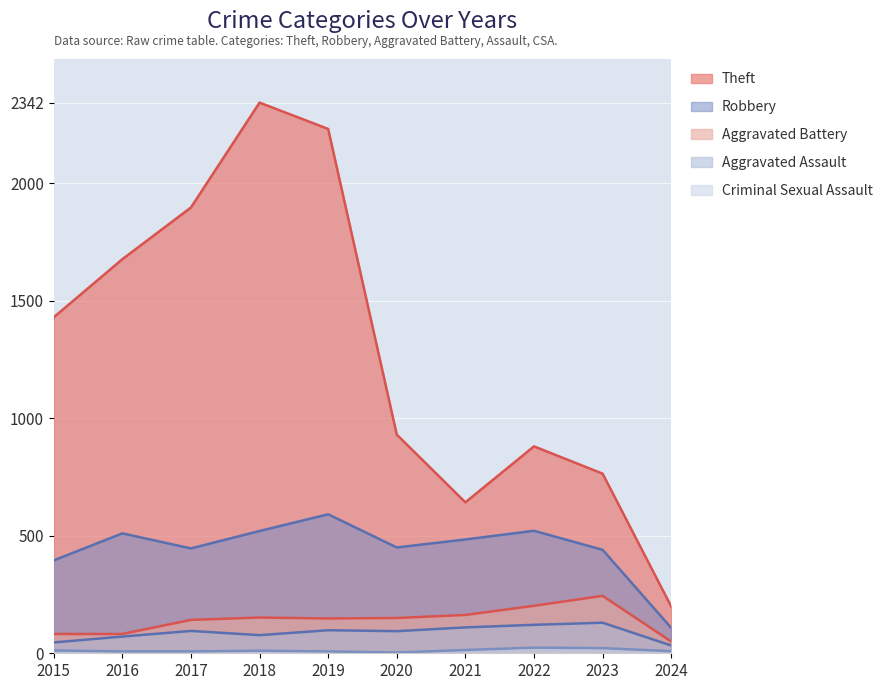

What is the sum of all Criminal Sexual Assault values?

119